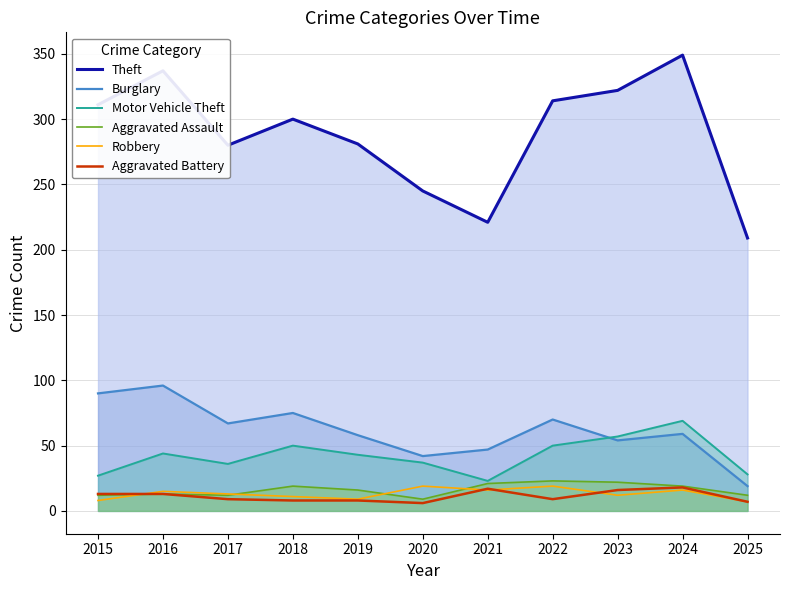

How many intersections are there between Aggravated Assault and Robbery?

4